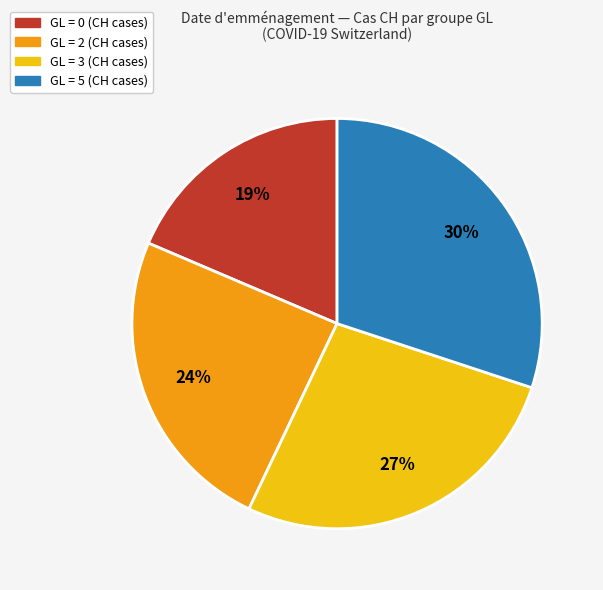

To the nearest percent, what is the difference between the largest and smallest slice percentages?

11%